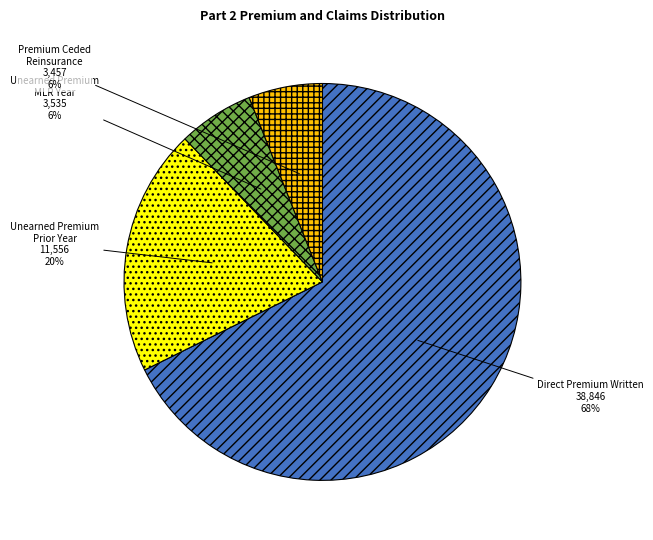

Is there a majority slice in this chart?

Yes